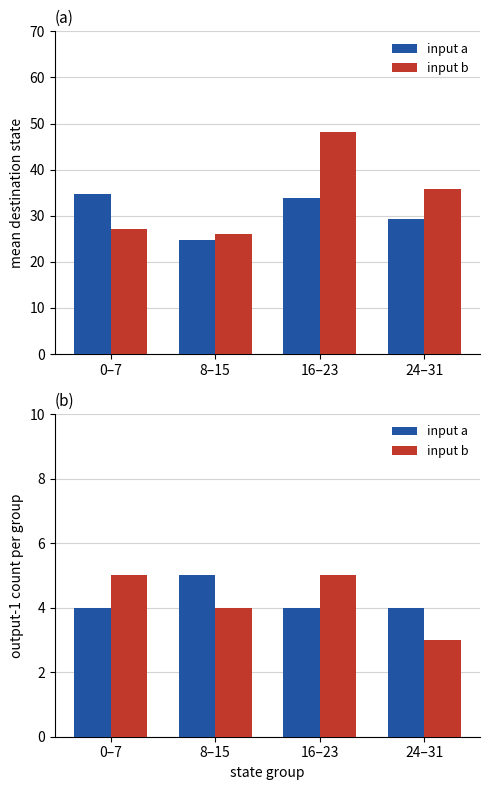

What is the maximum value for input b?

5